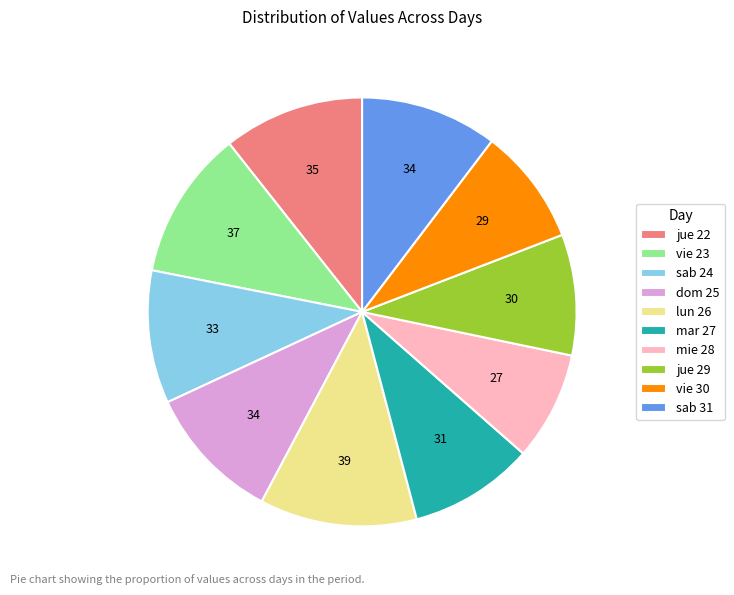

Which category has the smallest portion of the pie?

mie 28